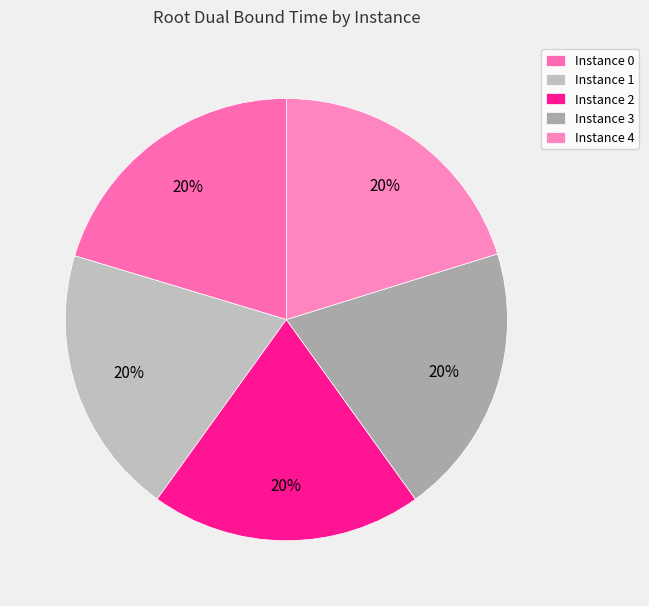

How many segments does this pie chart have?

5